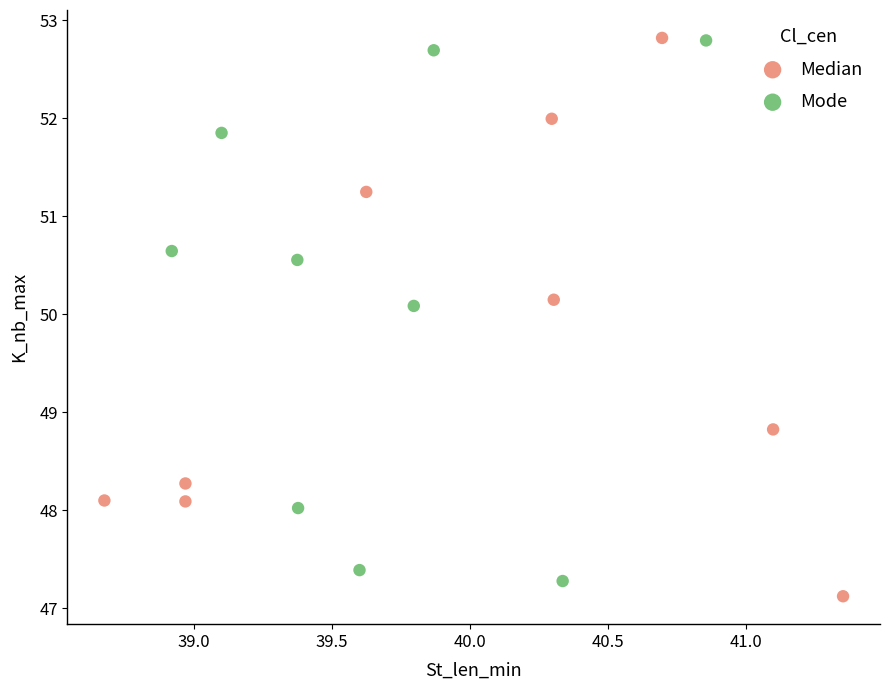

What are all the series names shown in the legend?

Median, Mode